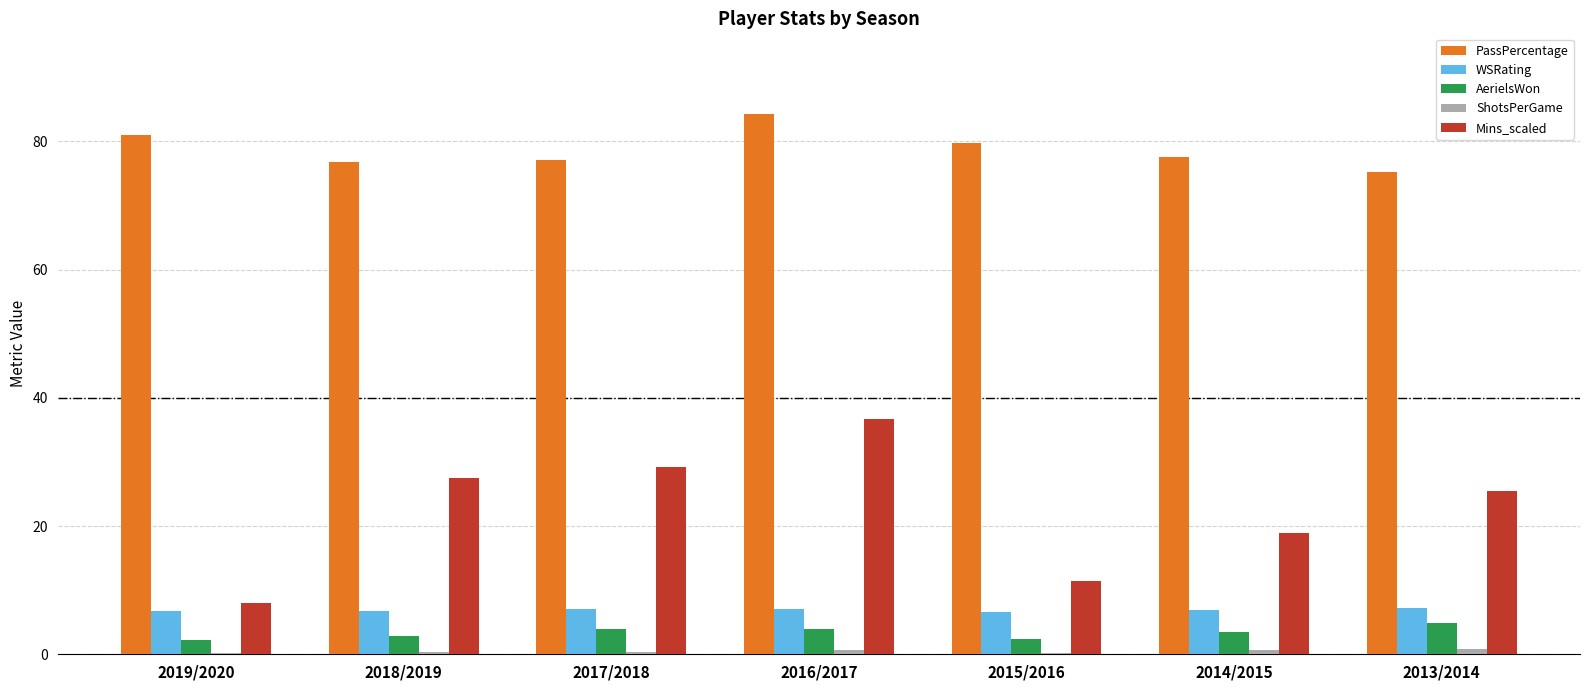

The PassPercentage series shows 79.8 at 2015/2016. True or false?

True